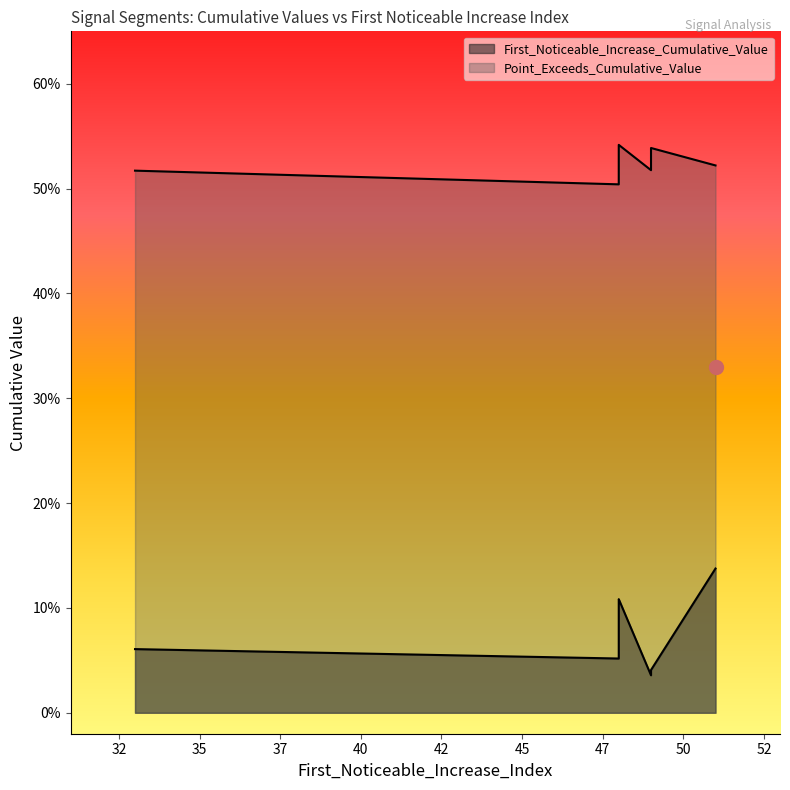

Reading left to right, list all the values displayed in this chart.

First_Noticeable_Increase_Cumulative_Value: 0.0	0.1	0.1	0.1	0.1	0.1	0.0	0.1	0.1	0.1
Point_Exceeds_Cumulative_Value: 0.5	0.5	0.5	0.5	0.5	0.5	0.5	0.5	0.5	0.5